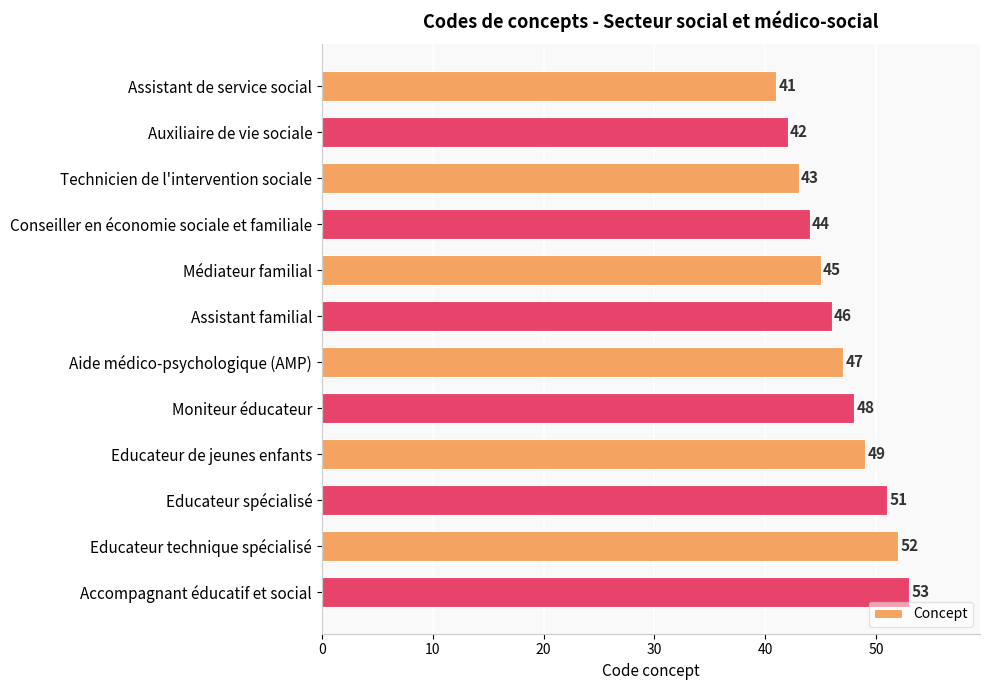

The chart shows a value of 70 at Accompagnant éducatif et social. True or false?

False